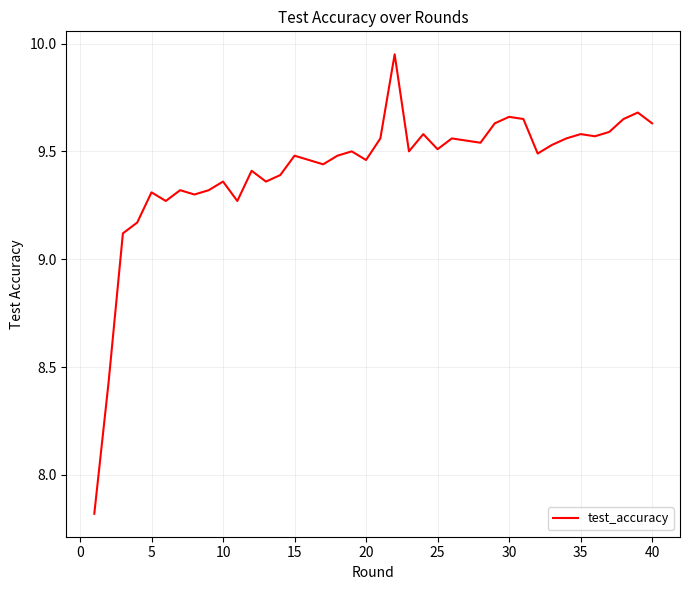

What is the difference between the maximum and minimum values?

2.1